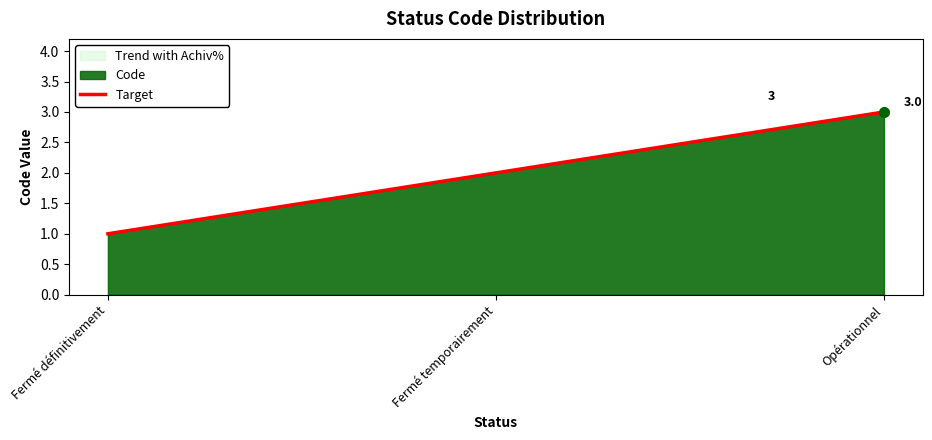

What is the greatest value displayed?

3